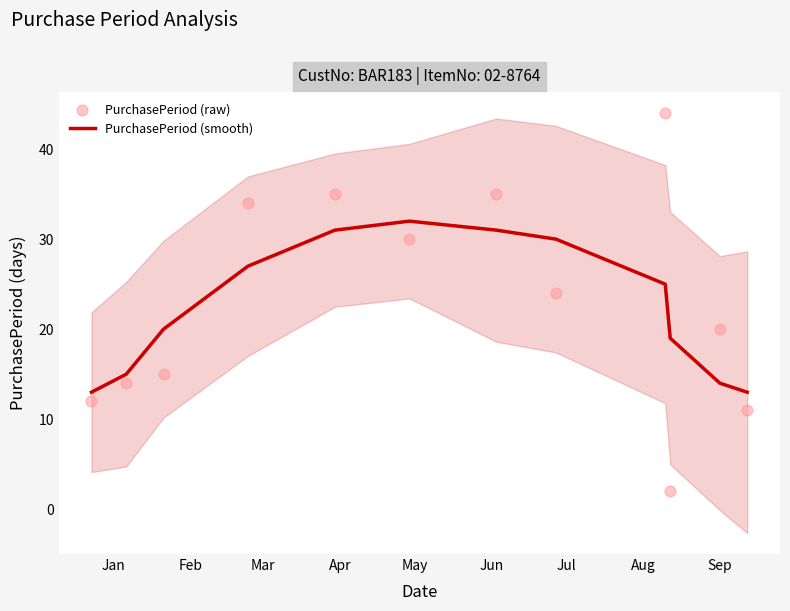

What is the minimum value for PurchasePeriod (smooth)?

13